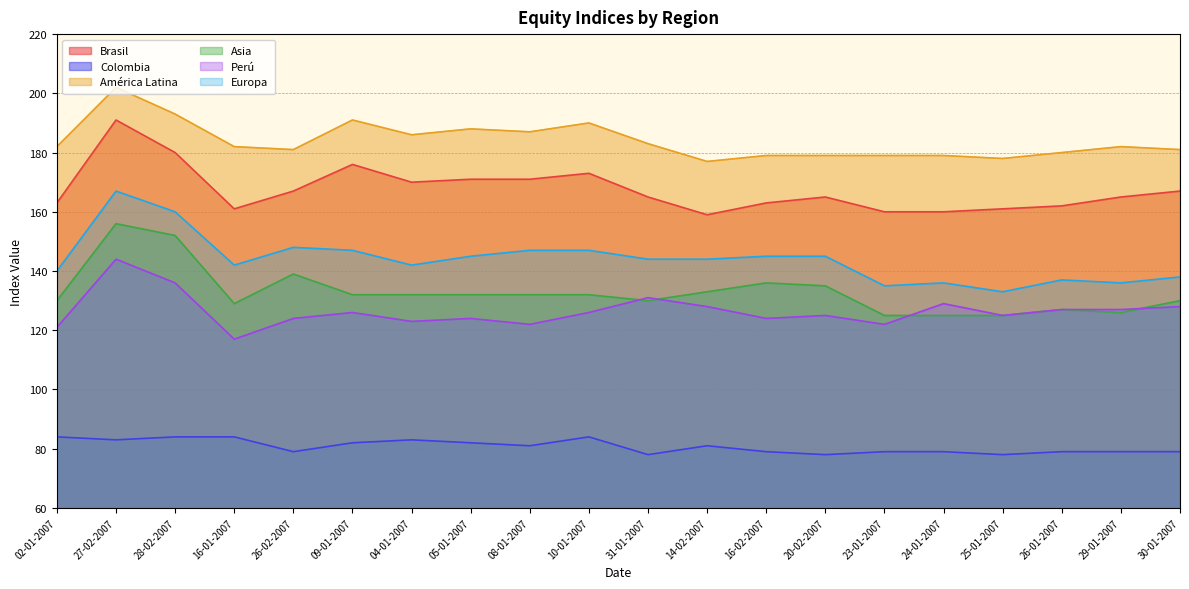

How many values in the América Latina series exceed 182?

8